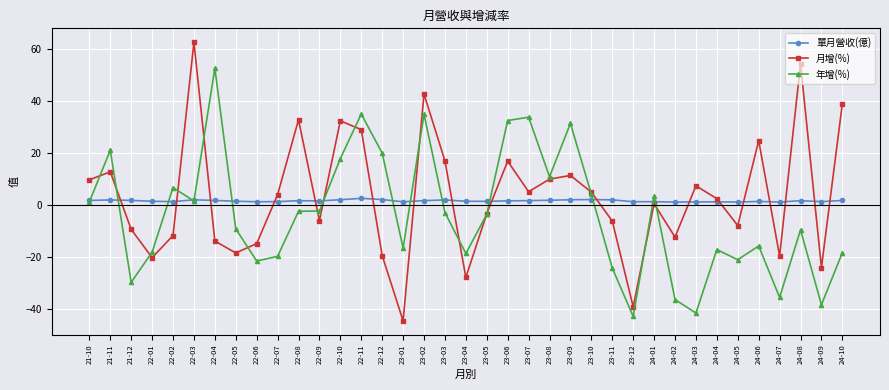

What position from the left is 24-08?

35